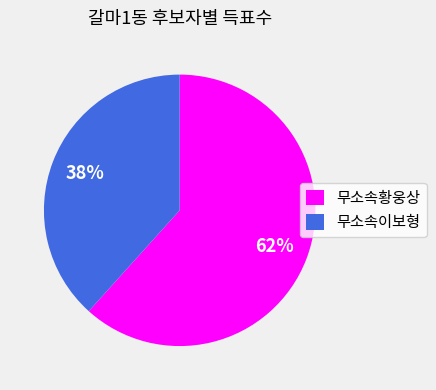

To the nearest percent, what portion does 무소속황웅상 represent?

62%